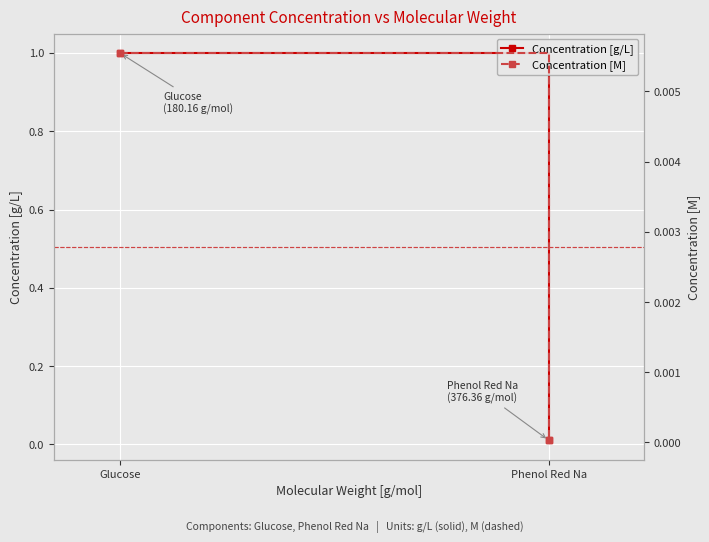

Is the value of Concentration [M] at Glucose greater than the value of Concentration [g/L] at Glucose?

No